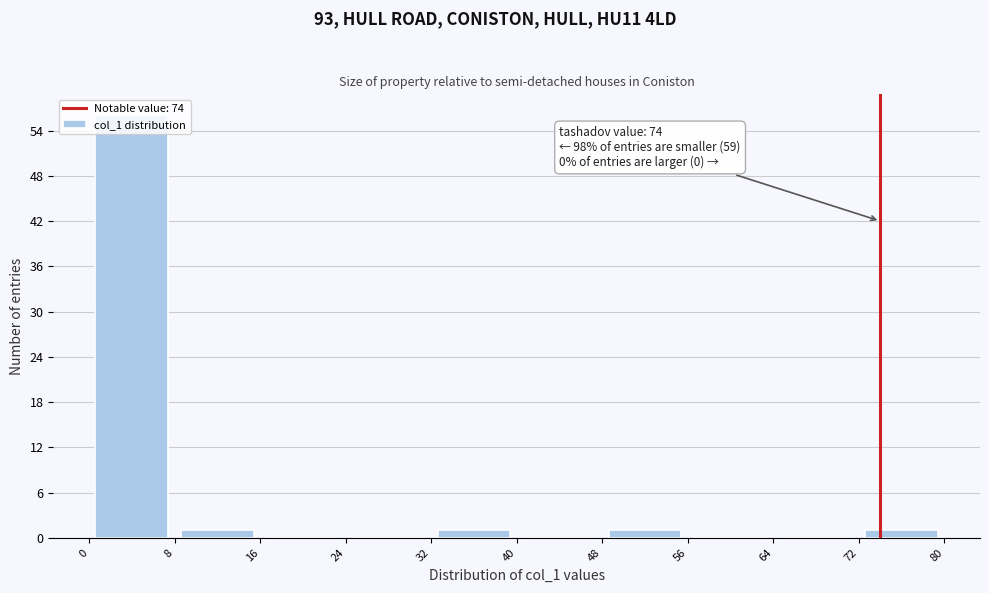

Over which range of the x-axis is the bar tallest?

0 to 8